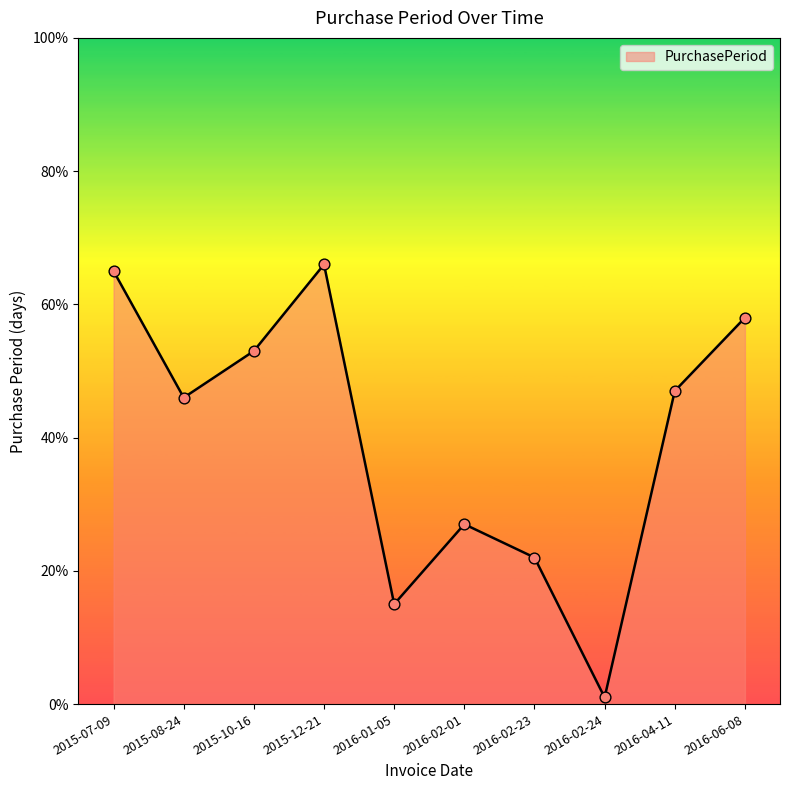

What is the change in value from 2016-02-01 to 2016-02-24?

-26